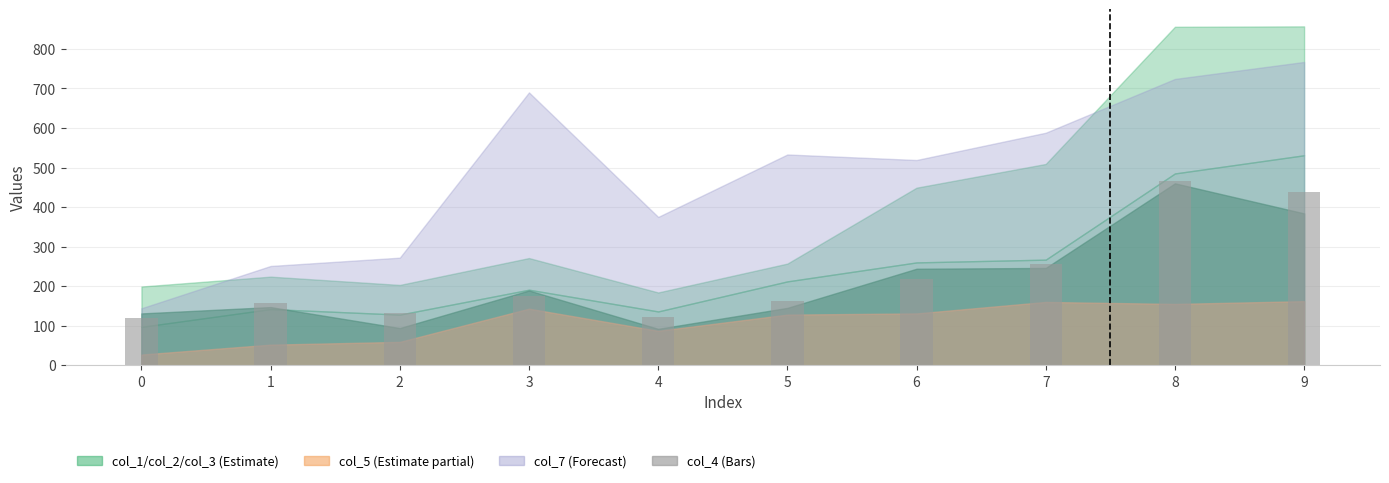

Is it true that the value at 0 is 119?

True